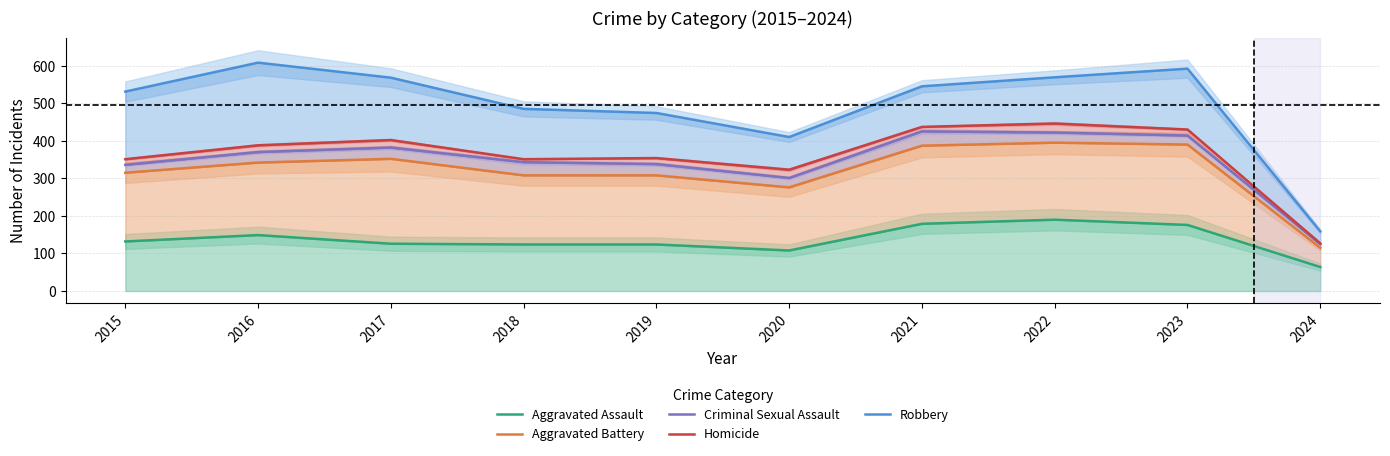

True or false: Aggravated Assault and Homicide cross at least once.

False